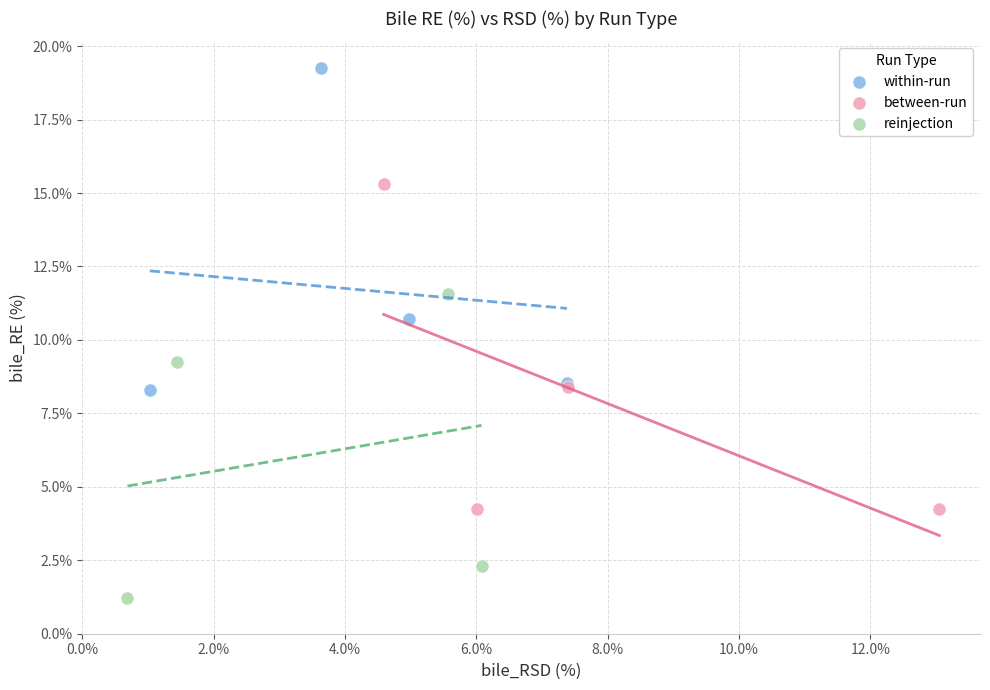

Which series reaches the maximum Y coordinate?

within-run